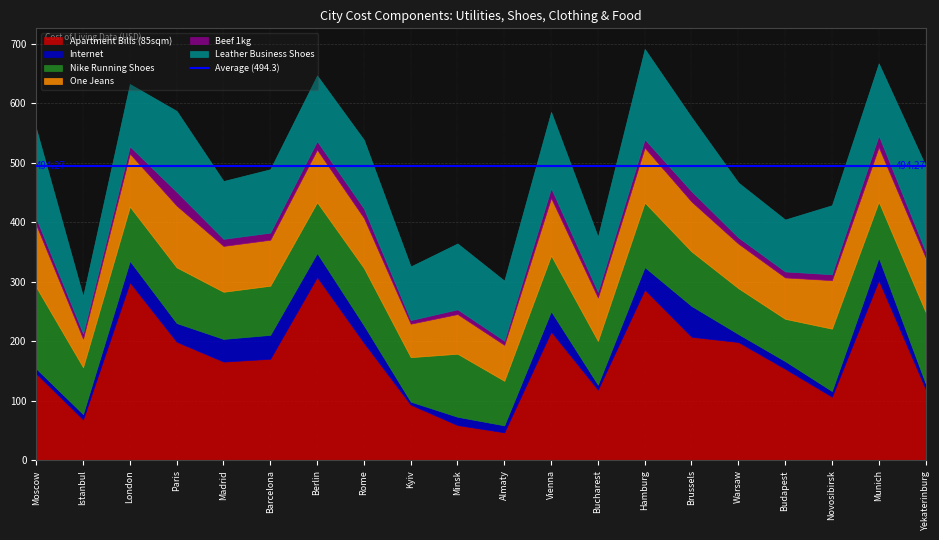

How many data points in Leather Business Shoes are above 110?

11